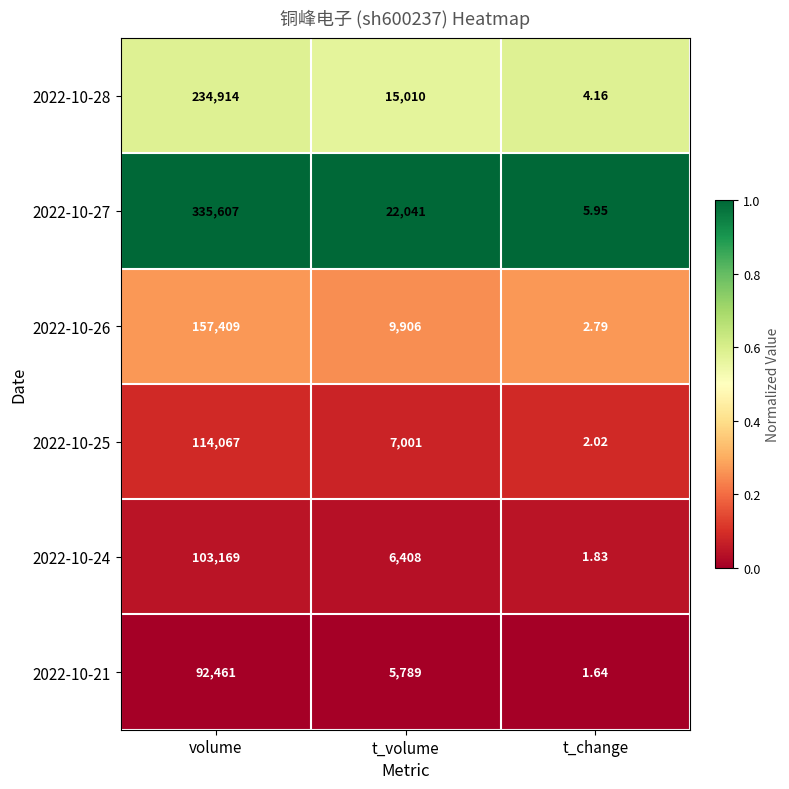

What is the total value across all series at t_change?

18.4